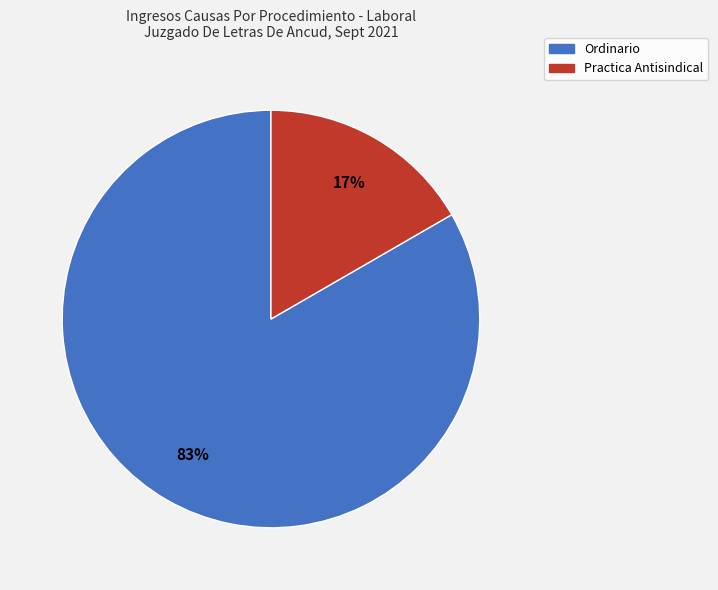

To the nearest percent, what is the average slice percentage?

50%